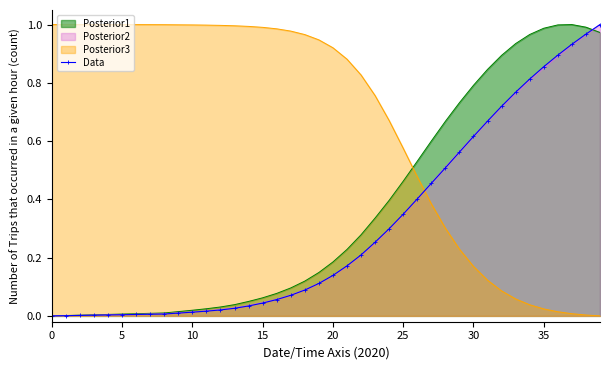

Reading left to right, transcribe all the data shown in this chart.

0.0	0.0	0.0	0.0	0.0	0.0	0.0	0.0	0.0	0.0	0.0	0.0	0.0	0.0	0.0	0.0	0.1	0.1	0.1	0.1	0.1	0.2	0.2	0.3	0.3	0.3	0.4	0.5	0.5	0.6	0.6	0.7	0.7	0.8	0.8	0.9	0.9	0.9	1.0	1.0